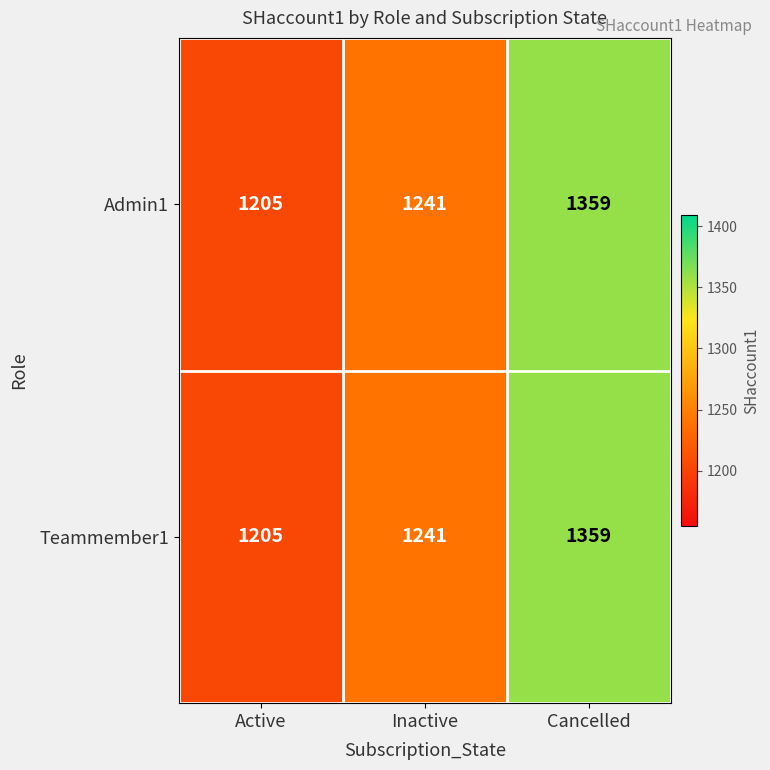

Reading left to right, extract all data points from this chart.

Admin1: Active=1205	Inactive=1241	Cancelled=1359
Teammember1: Active=1205	Inactive=1241	Cancelled=1359